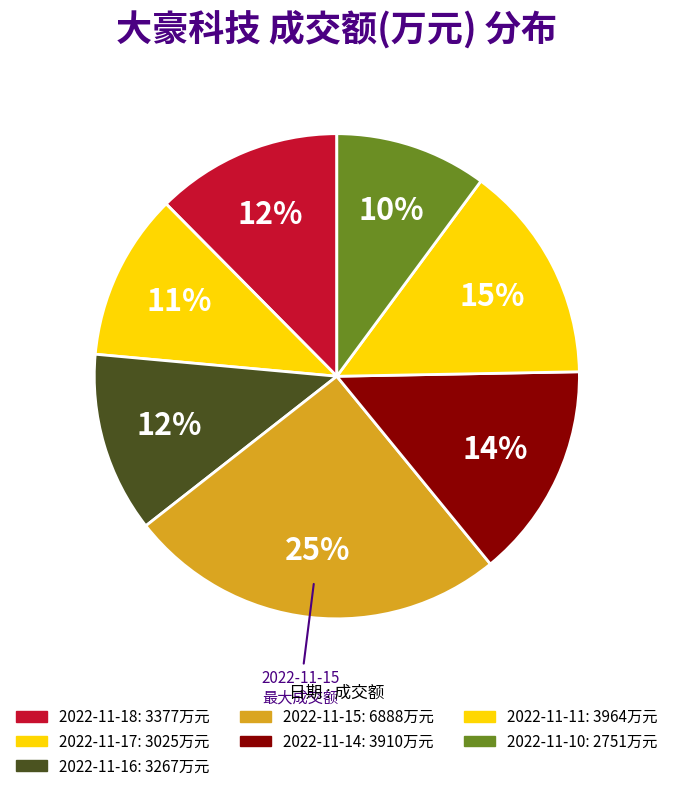

How many segments does this pie chart have?

7